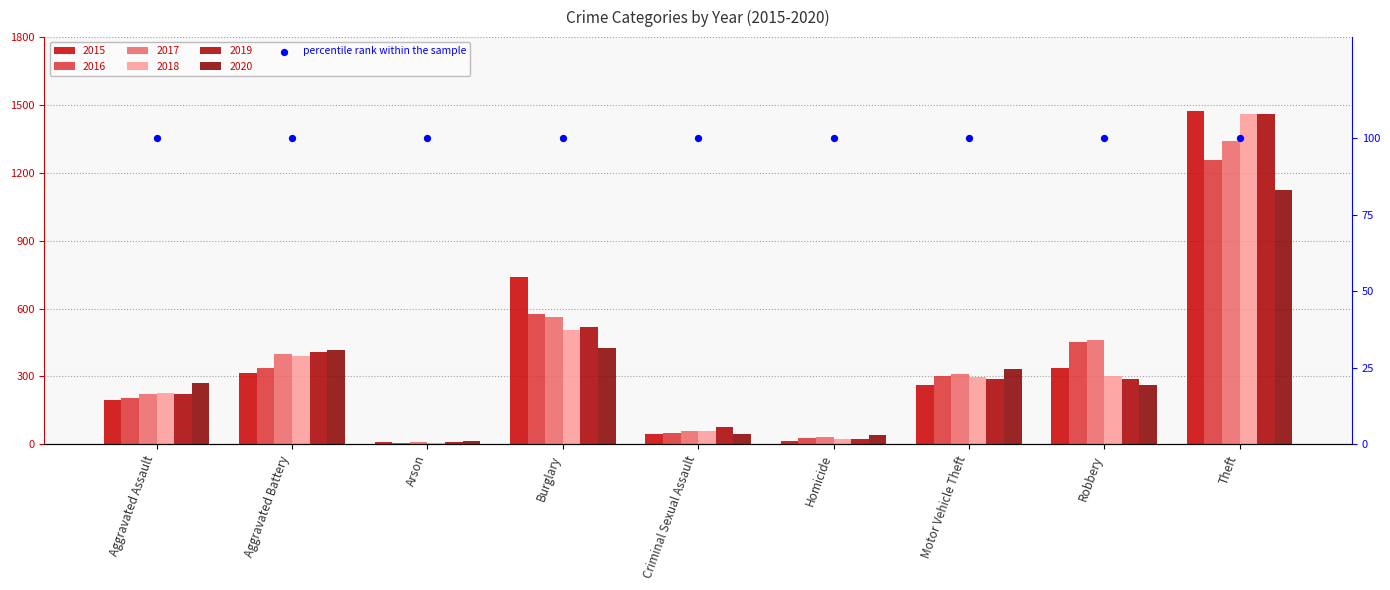

Is the value of 2019 at Robbery greater than the value of 2020 at Aggravated Assault?

Yes